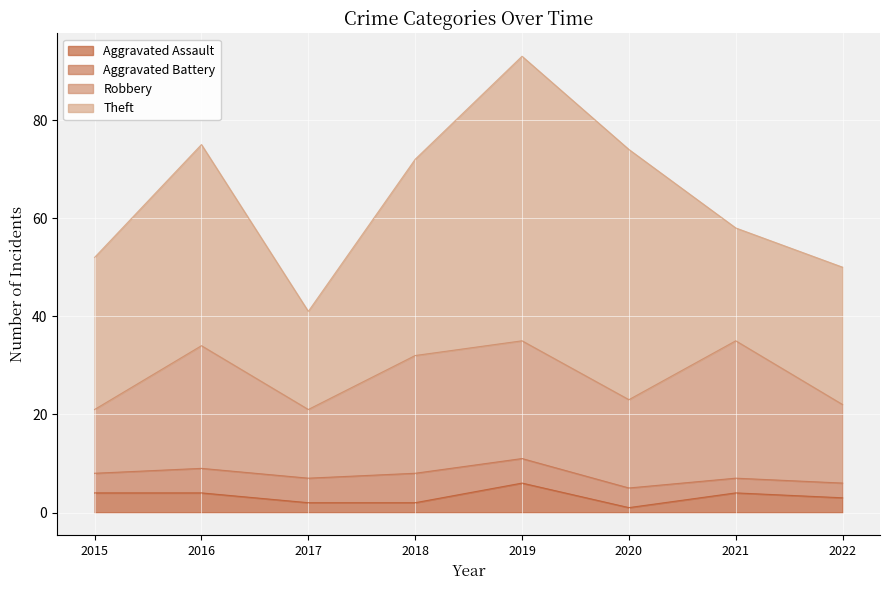

What is the minimum value shown in the chart?

1